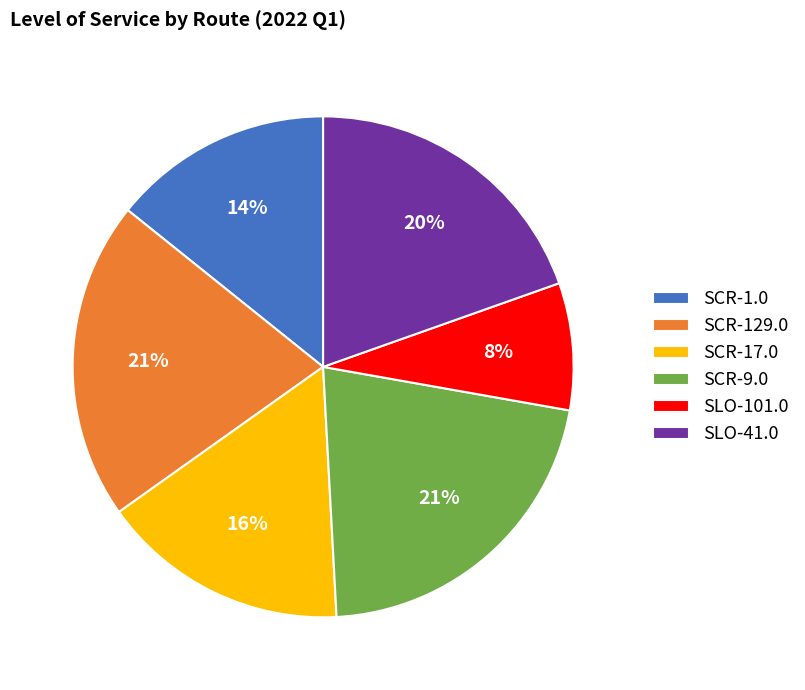

Approximately how many times larger is the value at SCR-9.0 compared to SCR-17.0?

1.3